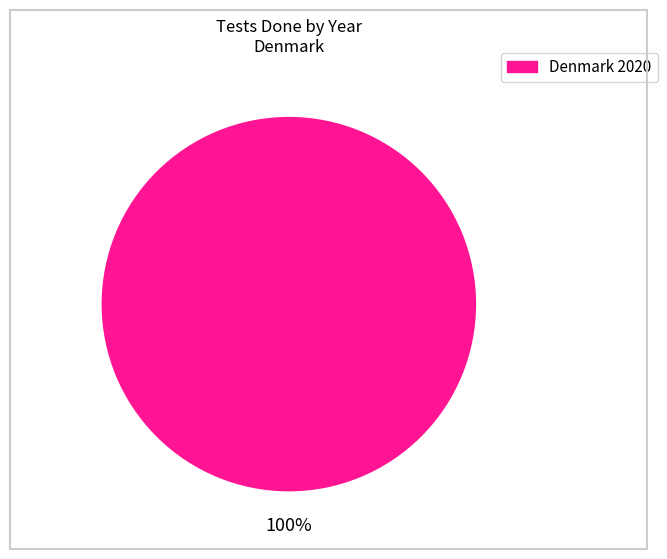

Is there any slice that represents more than half of the pie?

Yes